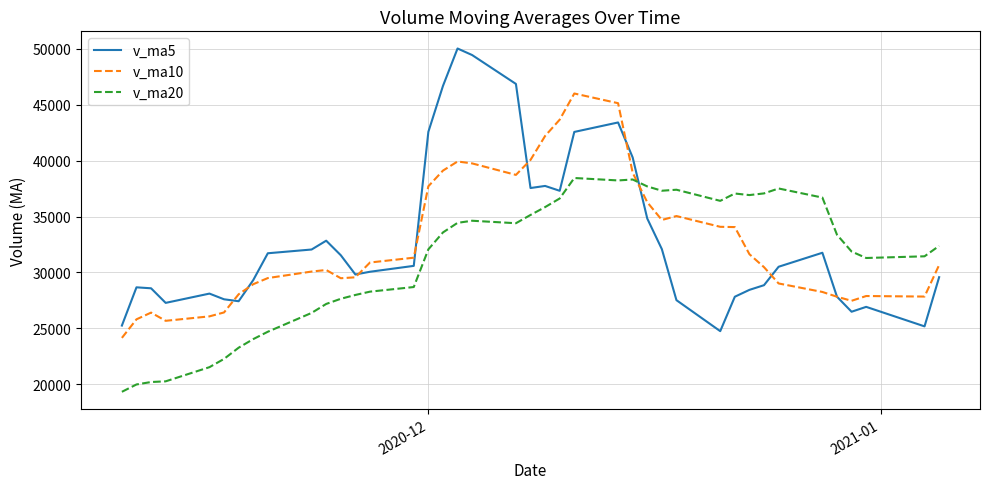

How many lines are shown in the chart?

3